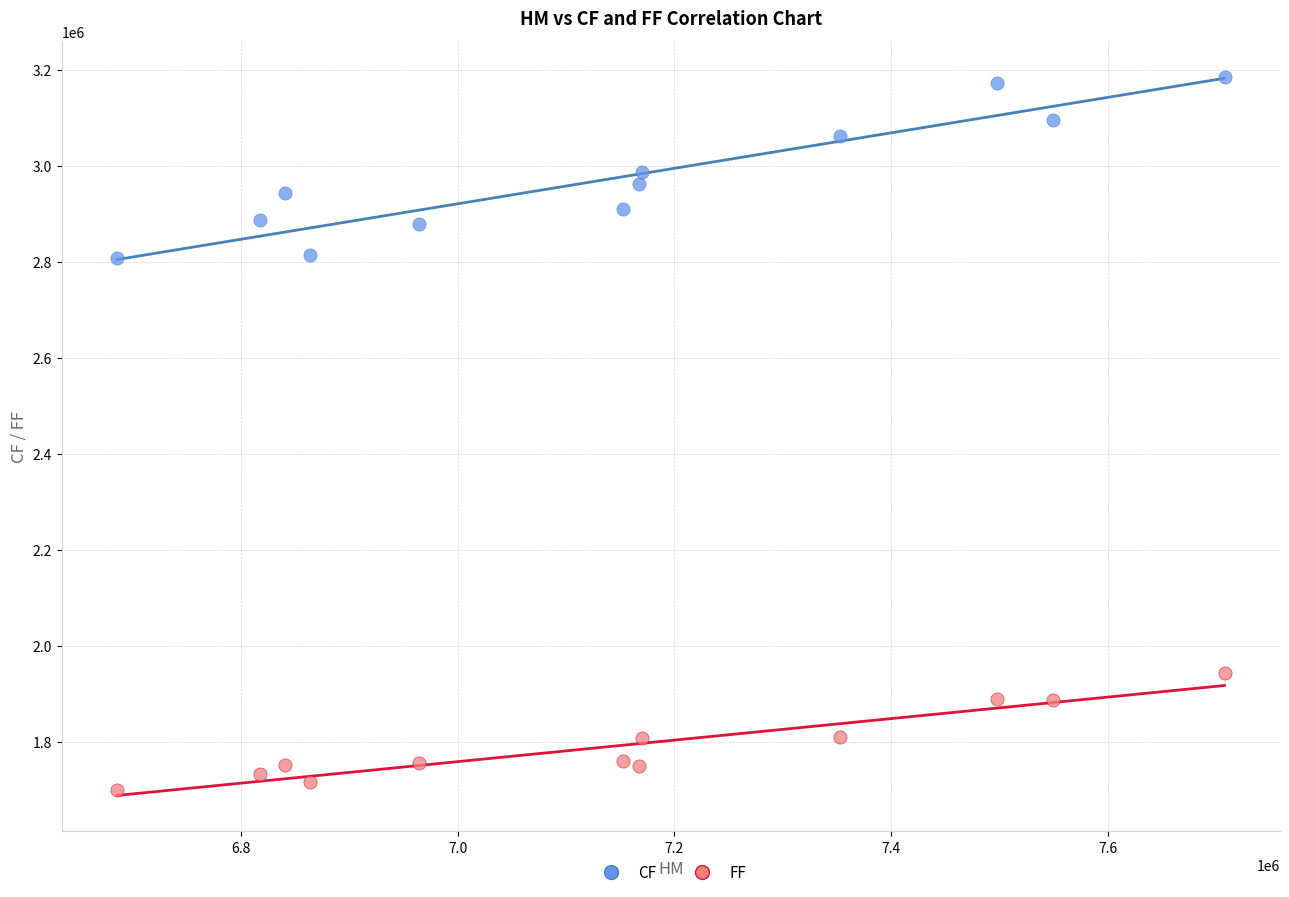

Across all data points, what is the range of X values (max minus min)?

1022002